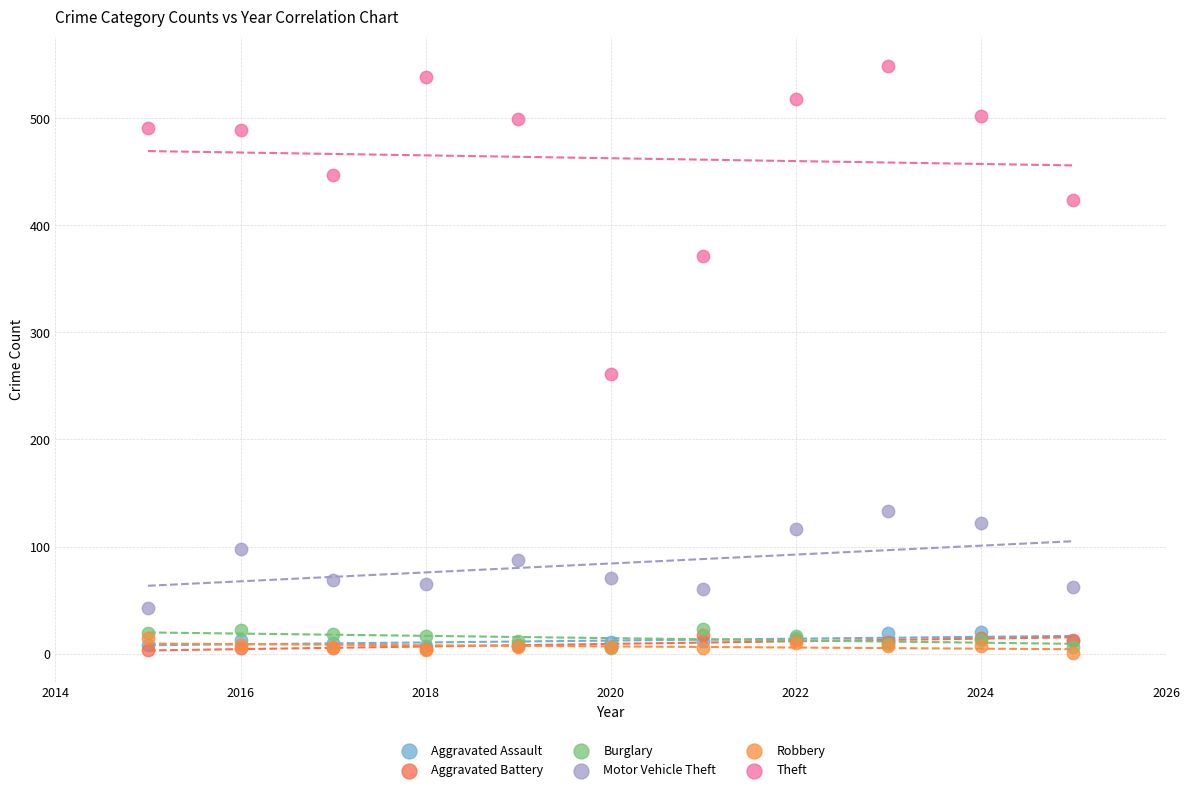

Across all series, what Y value is closest to 275?

261